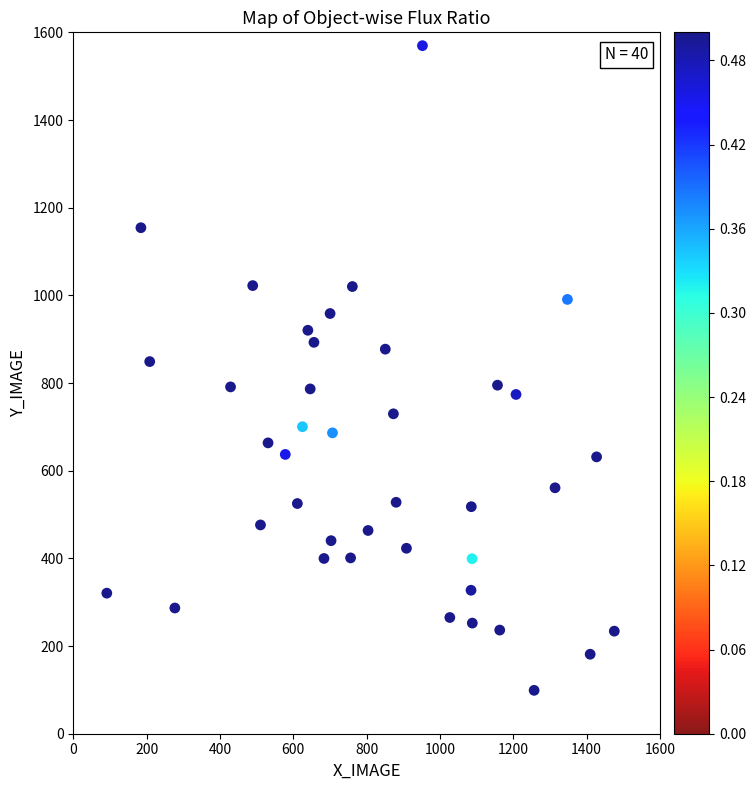

What is the range of X values (max minus min)?

1384.3